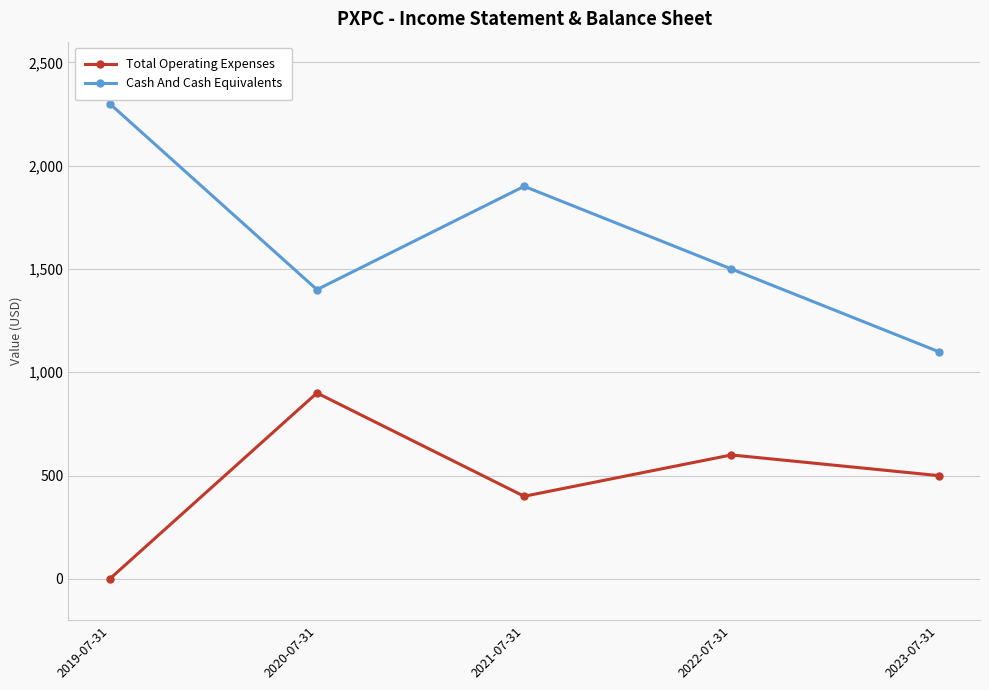

At how many categories does at least one series exceed 478?

5